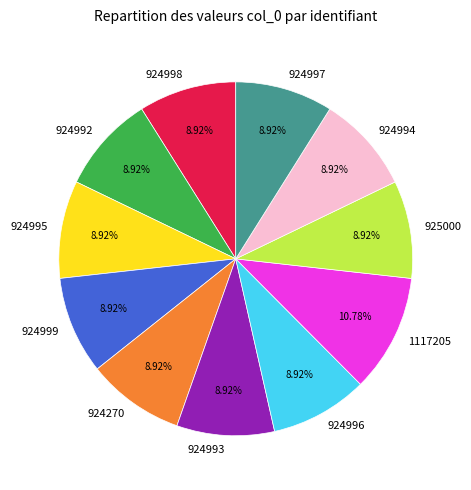

The 925000 slice represents 24% of the pie. True or false?

False